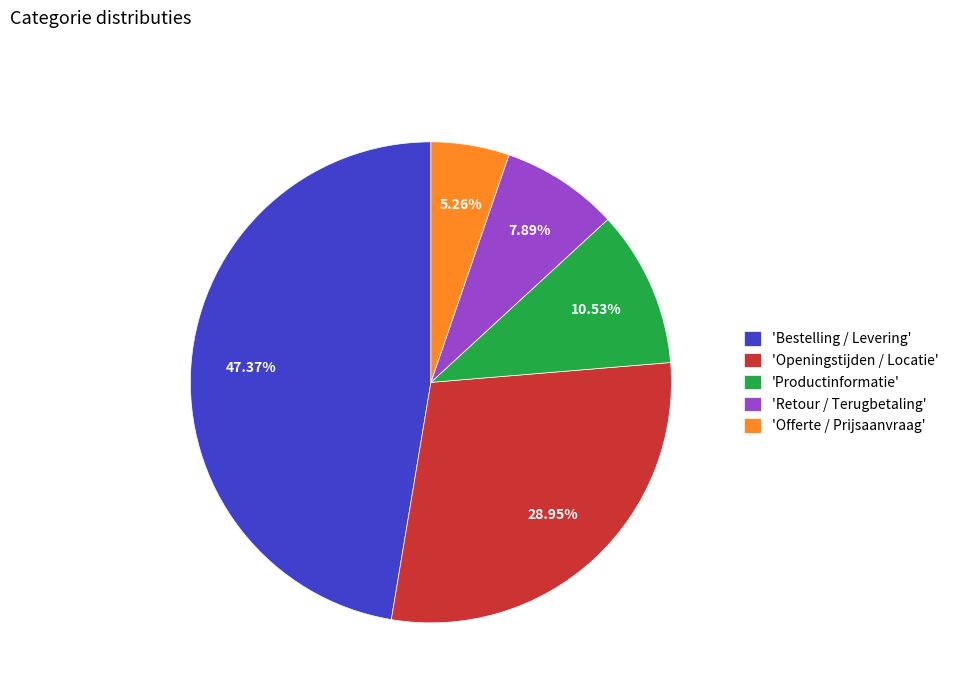

To the nearest percent, what is the average slice percentage?

20%